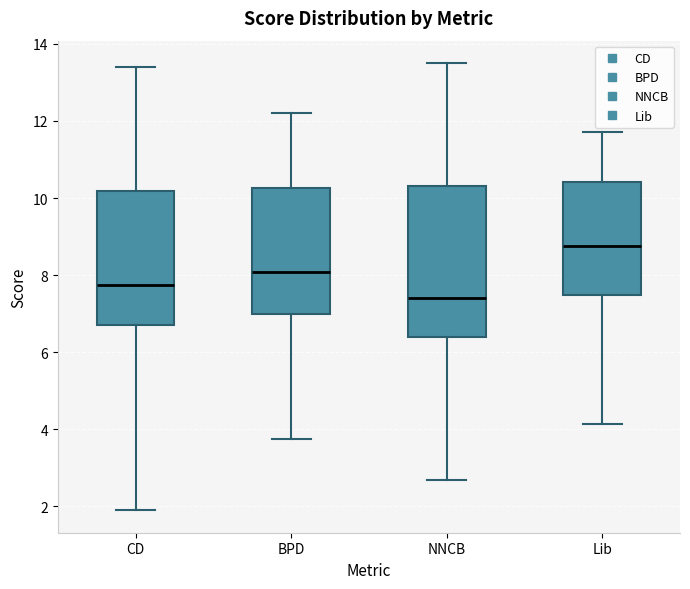

Where is the upper edge of the box for CD on the y-axis? The values are not printed on the chart, so give them approximately, as read against the axis.

10.2